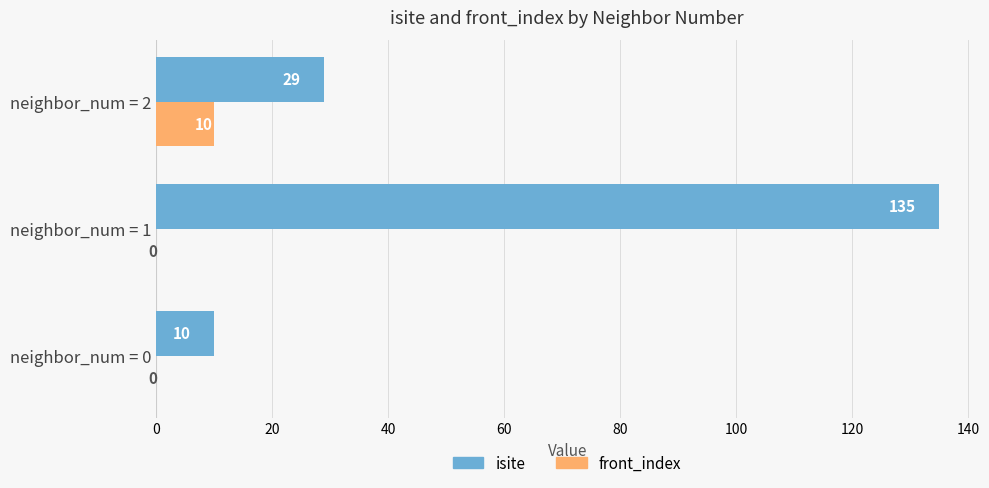

At which category is the sum across all series the highest?

neighbor_num = 1